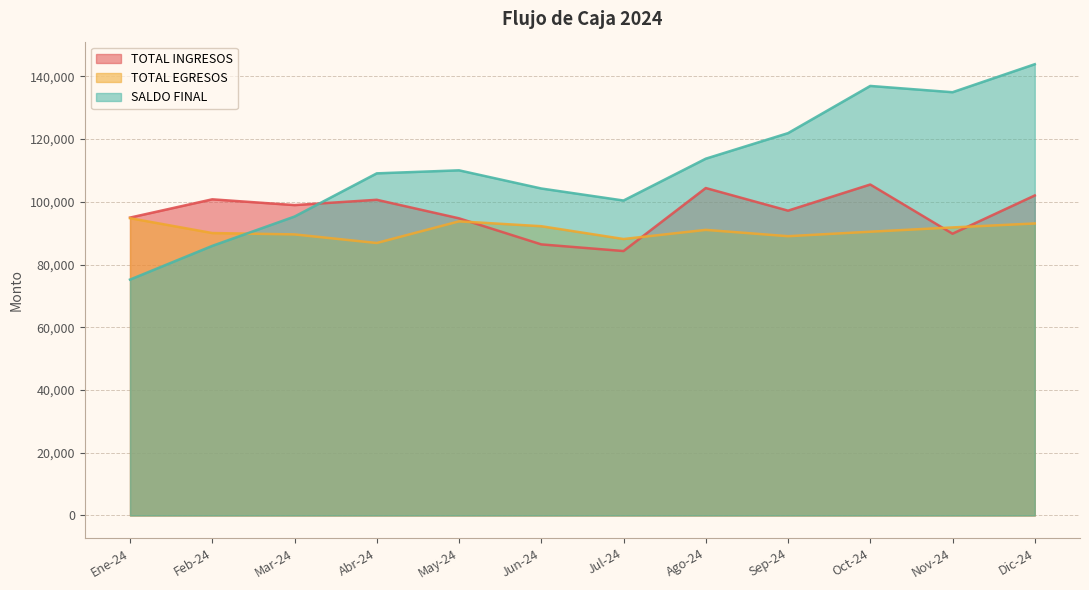

Which series has the widest spread of values?

SALDO FINAL